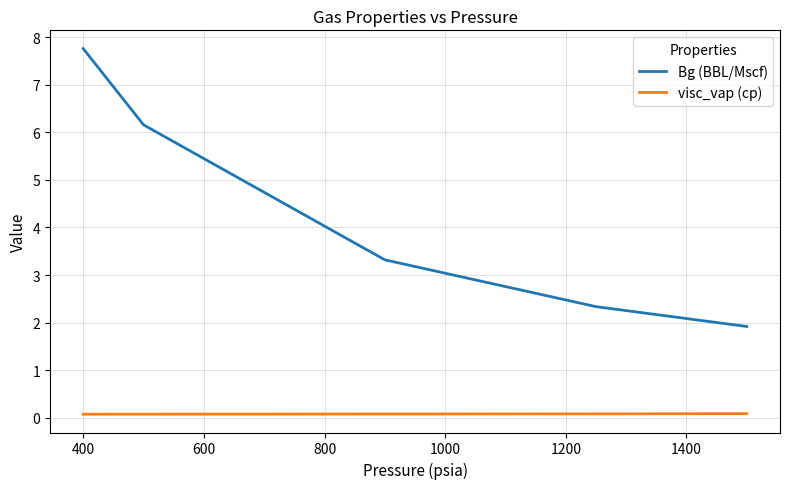

True or false: Bg (BBL/Mscf) and visc_vap (cp) cross at least once.

False